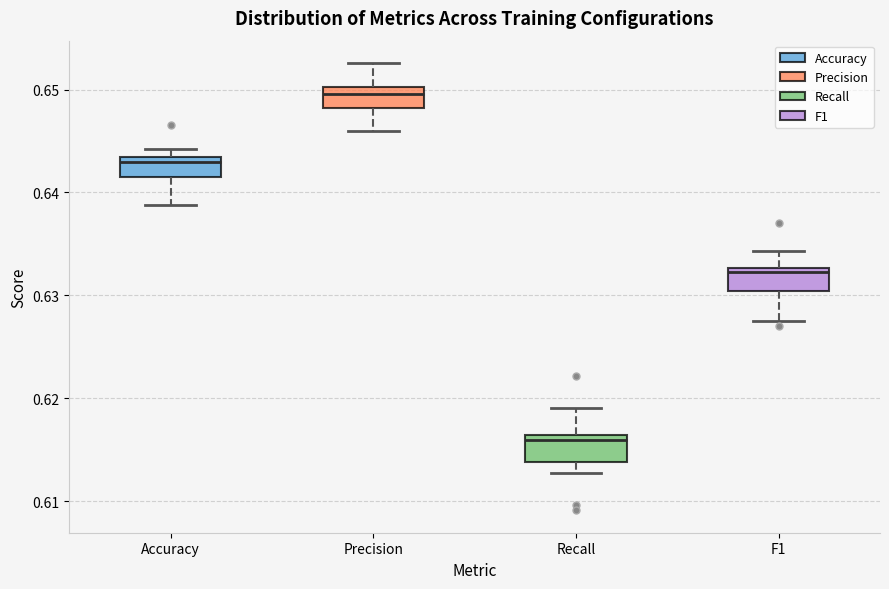

Which box has the highest median line?

Precision